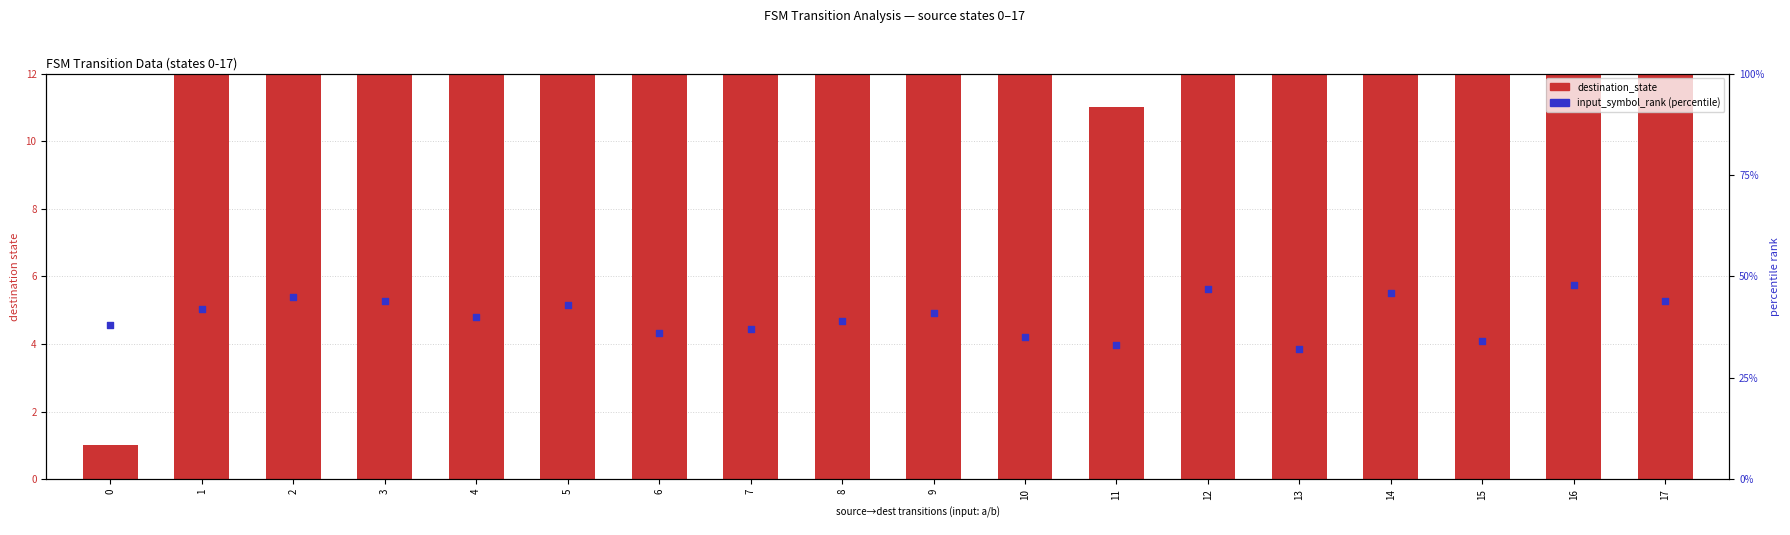

Is the value of destination_state at 16 greater than the value of input_symbol_rank (percentile) at 9?

Yes